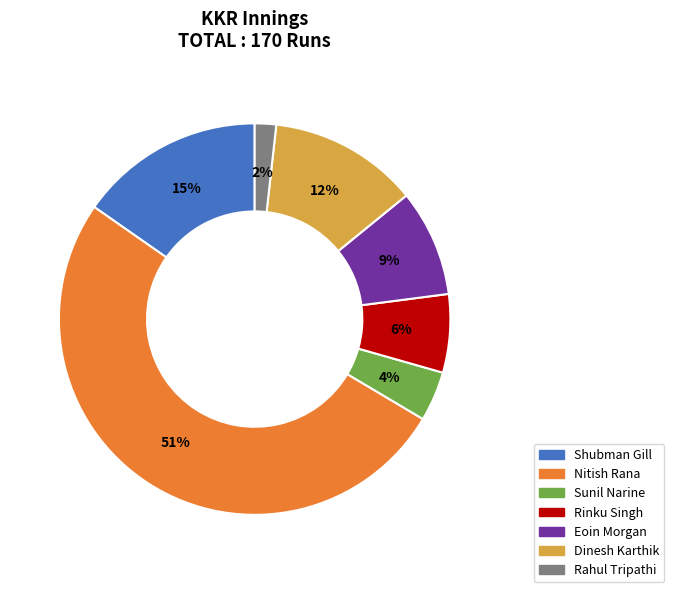

To the nearest percent, what portion does Rahul Tripathi represent?

2%